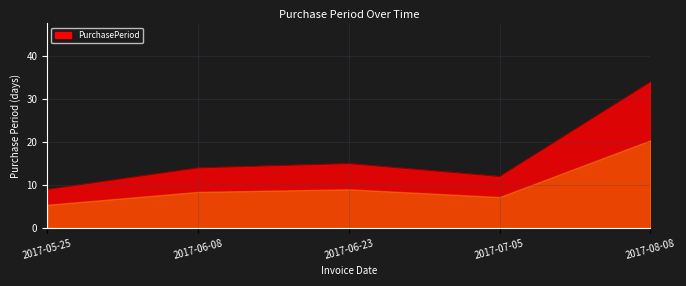

What is the sum of the values at 2017-06-23 and 2017-06-08?

29